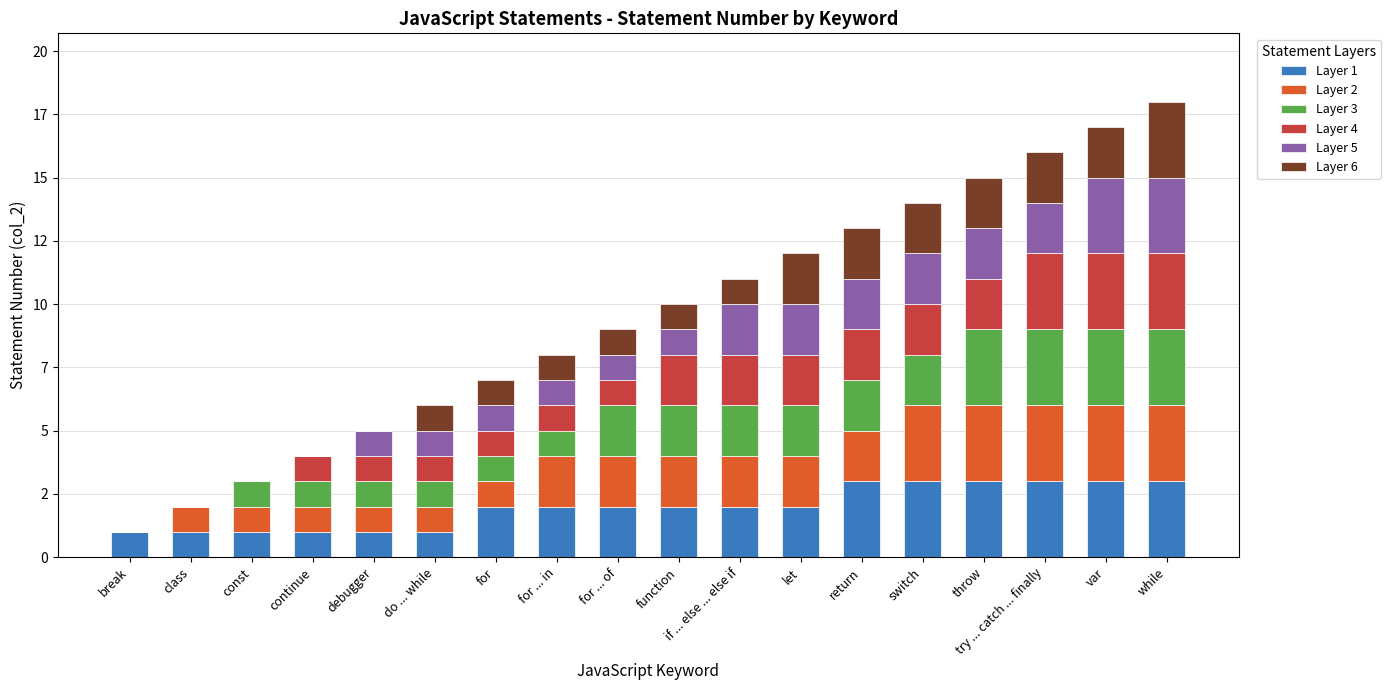

At which label is Layer 3 closest to 1?

const